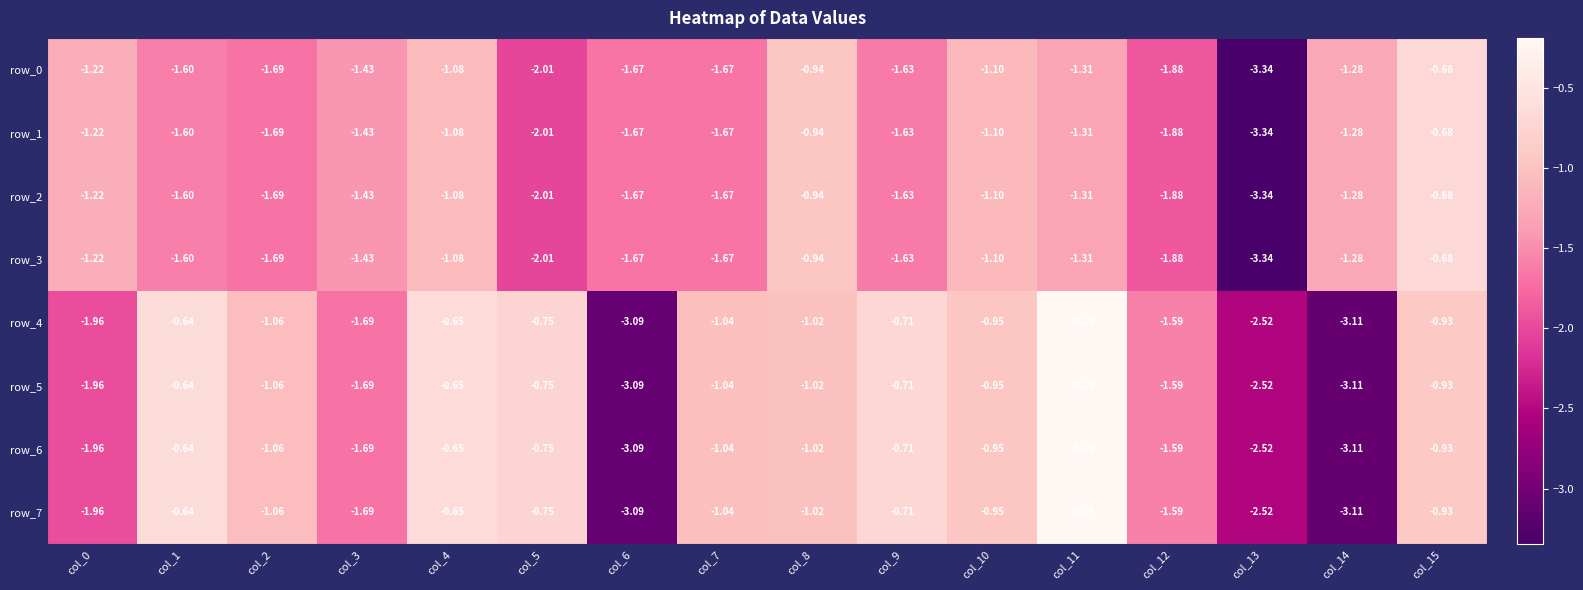

The value of row_5 at col_6 is -1.5. True or false?

False